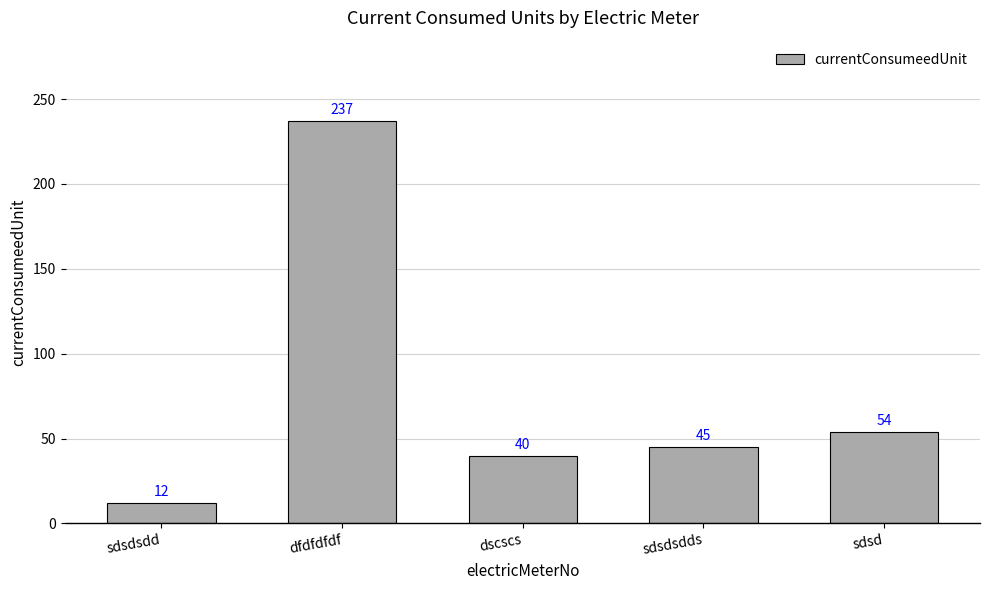

What is the difference between the maximum and minimum values?

225